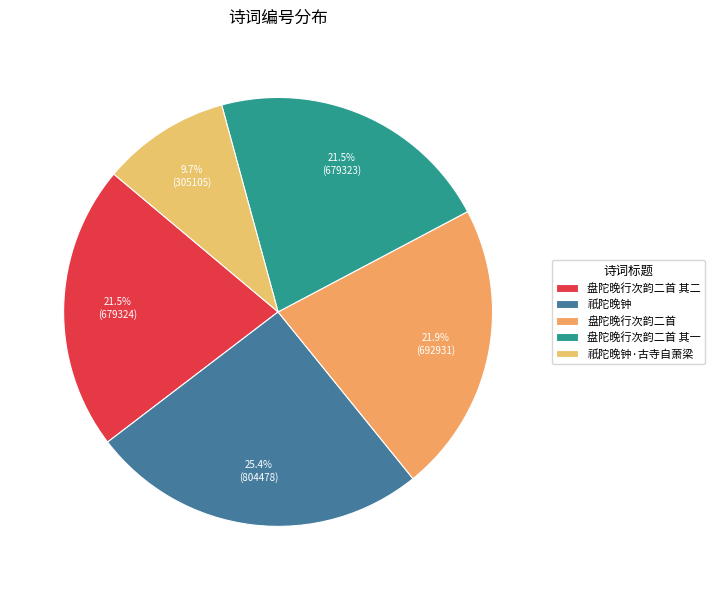

To the nearest percent, what portion does 盘陀晚行次韵二首 represent?

22%